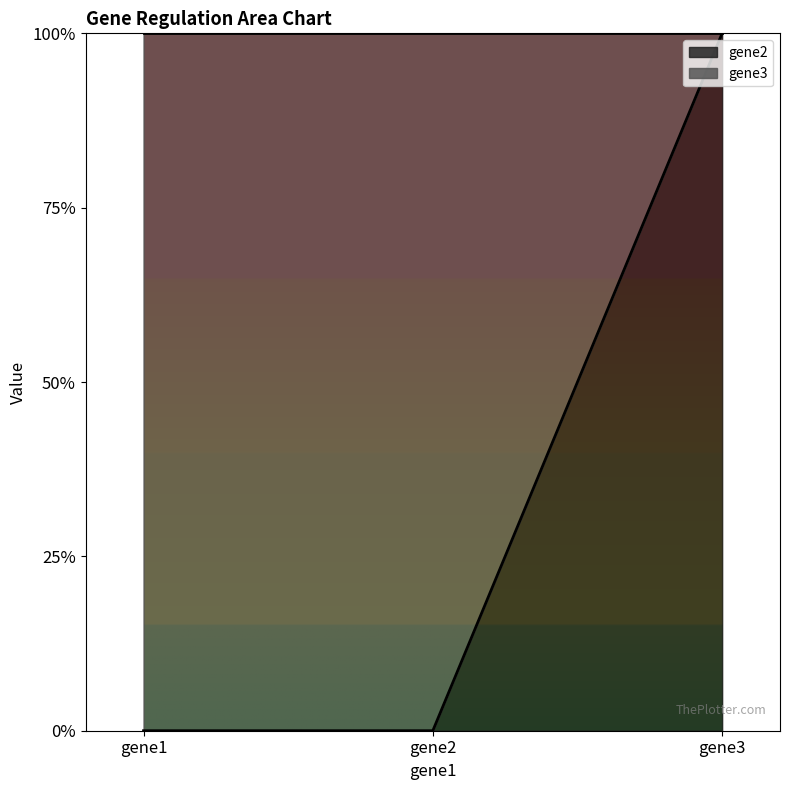

At which label is the value closest to 0?

gene1